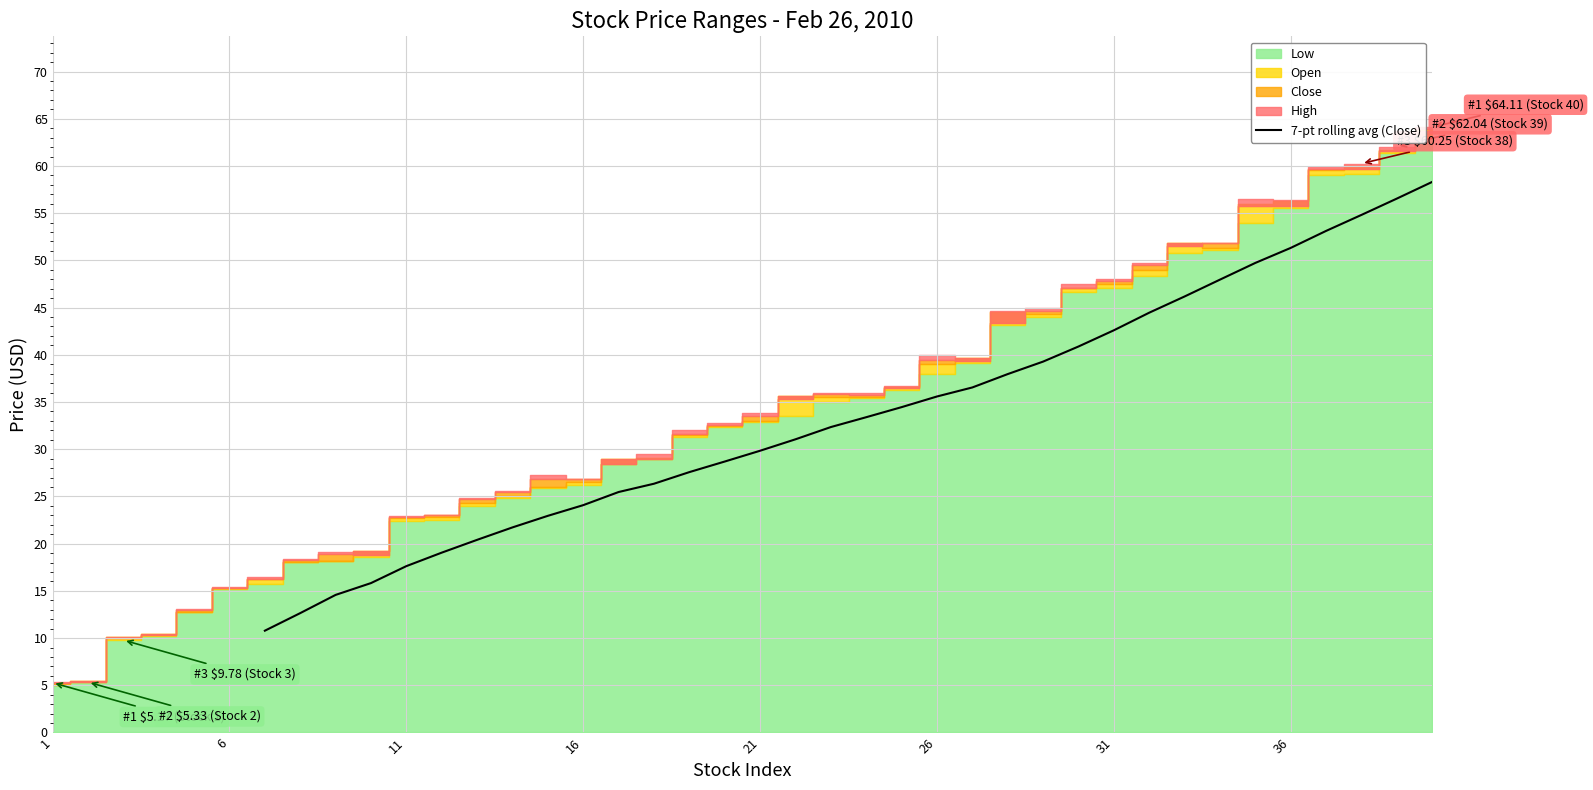

What is the sum of all values?

1144.1